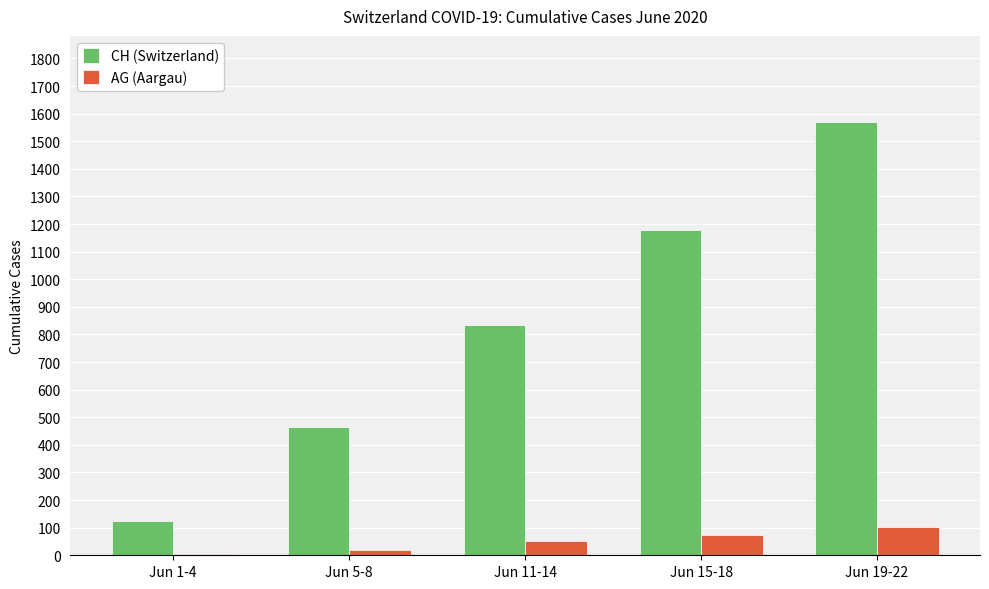

Reading right to left, extract all data points from this chart.

CH (Switzerland): Jun 19-22=1568	Jun 15-18=1177	Jun 11-14=836	Jun 5-8=463	Jun 1-4=123
AG (Aargau): Jun 19-22=103	Jun 15-18=74	Jun 11-14=53	Jun 5-8=18	Jun 1-4=4